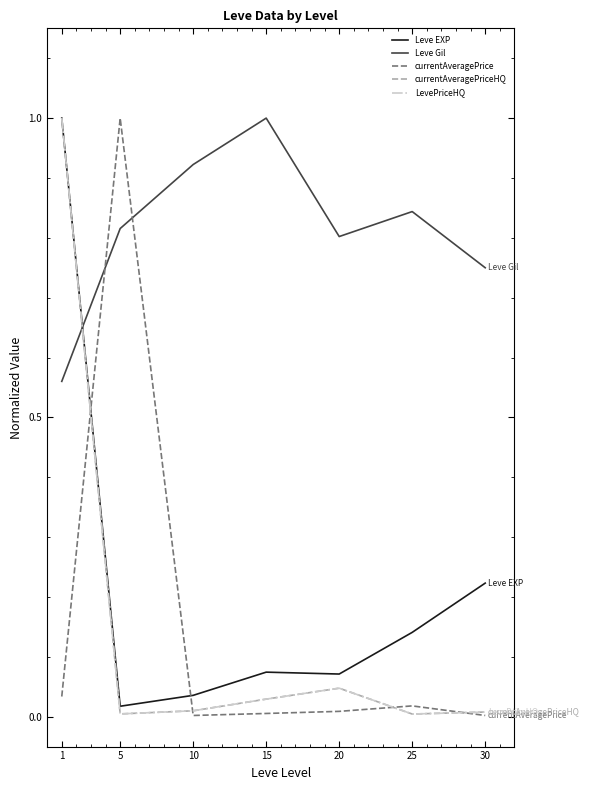

Which series has the largest total across all categories?

Leve Gil